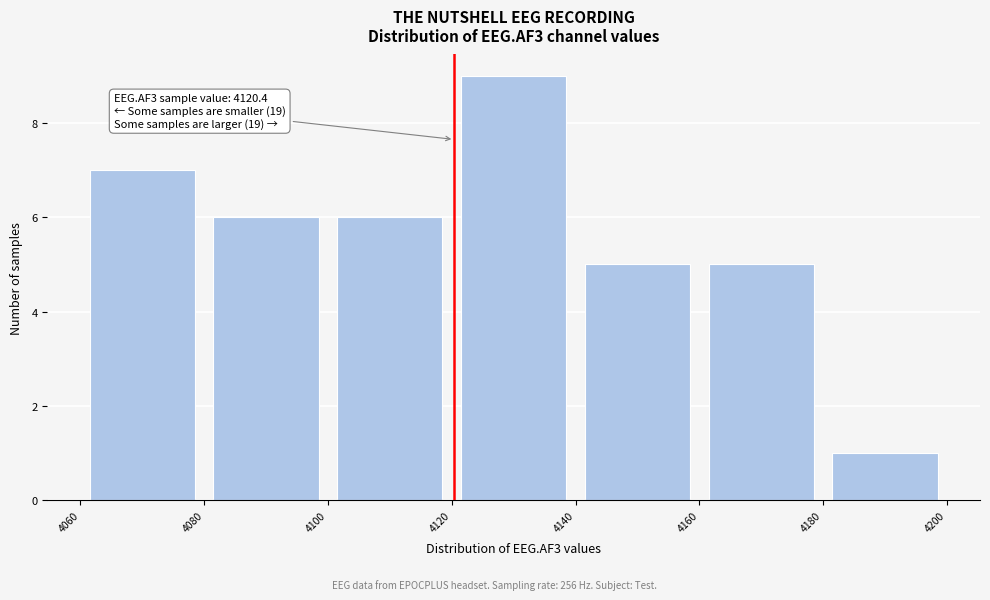

Which range on the x-axis has the tallest bar?

4120 to 4140